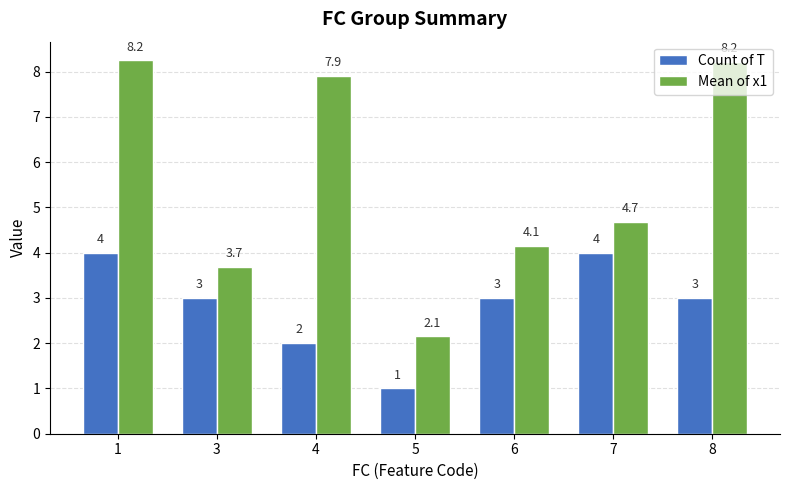

Rank the series by their average value, from highest to lowest.

Mean of x1, Count of T